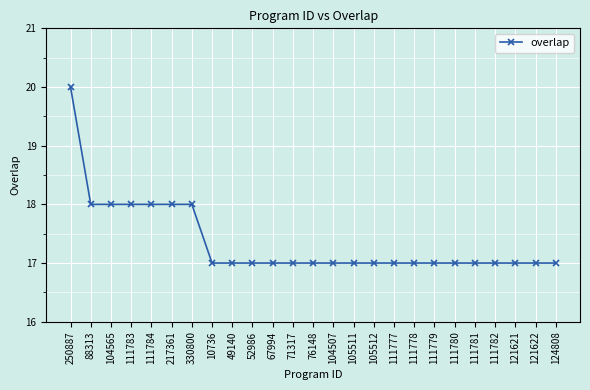

Approximately how many times larger is the value at 111780 compared to 111783?

0.9